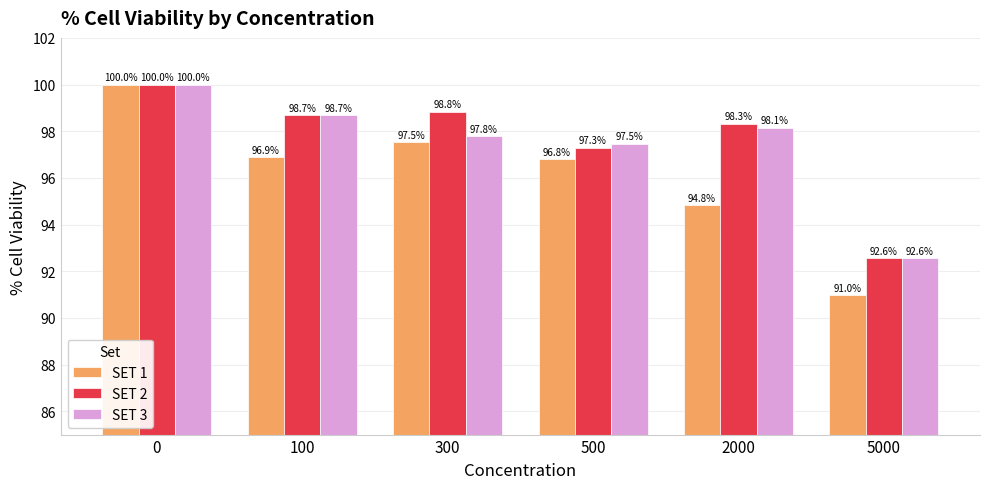

List the labels in order of SET 1 value, smallest first.

5000, 2000, 500, 100, 300, 0